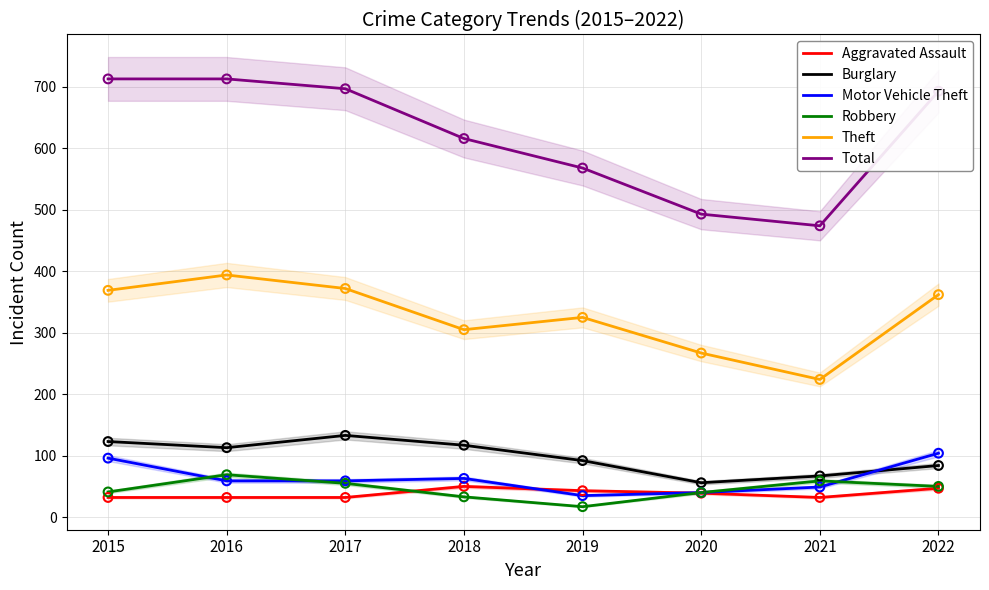

Which series has the largest total across all categories?

Total